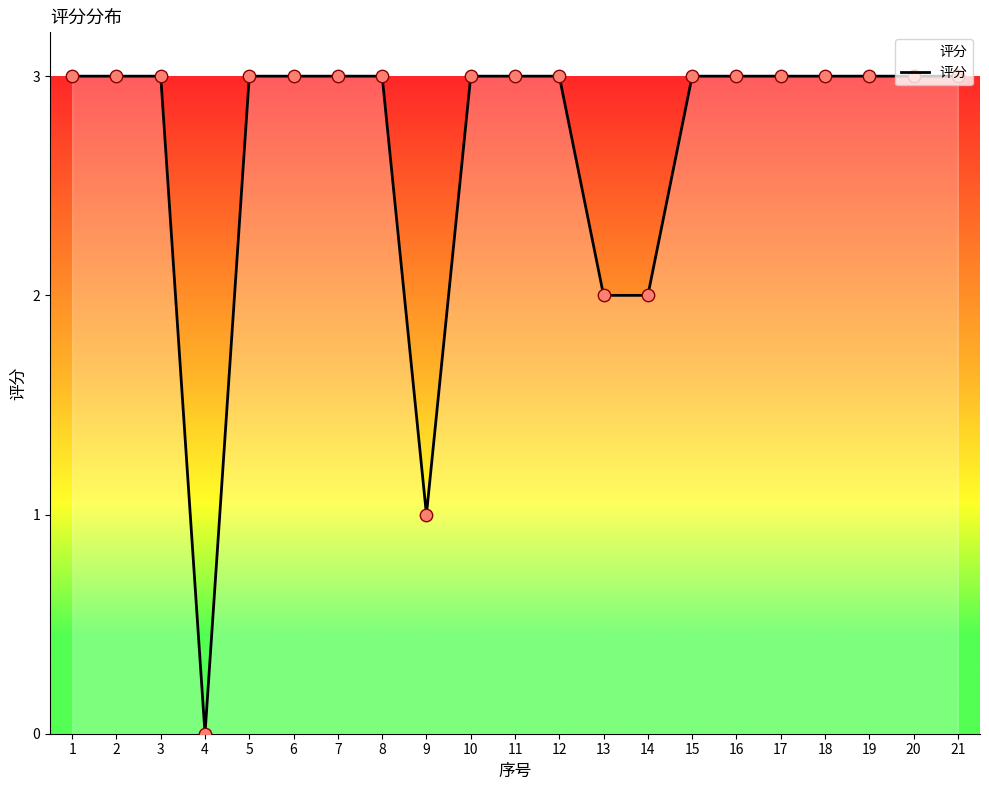

What is the ratio of the value at 8 to the value at 2?

1.0